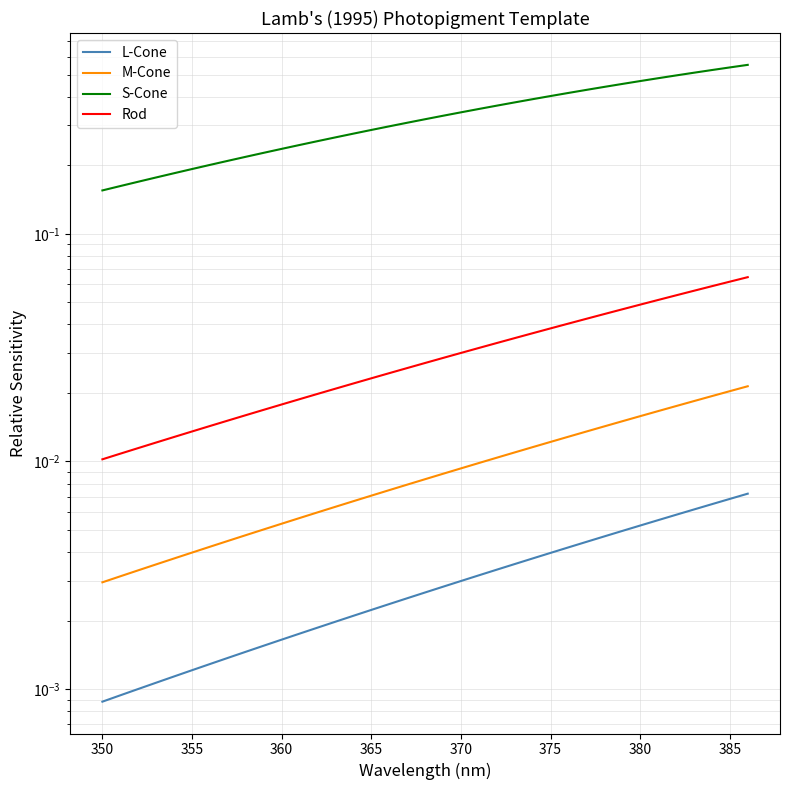

Reading left to right, transcribe all the data shown in this chart.

L-Cone: 0.0	0.0	0.0	0.0	0.0	0.0	0.0	0.0	0.0	0.0	0.0	0.0	0.0	0.0	0.0	0.0	0.0	0.0	0.0	0.0	0.0	0.0	0.0	0.0	0.0	0.0	0.0	0.0	0.0	0.0	0.0	0.0	0.0	0.0	0.0	0.0	0.0
M-Cone: 0.0	0.0	0.0	0.0	0.0	0.0	0.0	0.0	0.0	0.0	0.0	0.0	0.0	0.0	0.0	0.0	0.0	0.0	0.0	0.0	0.0	0.0	0.0	0.0	0.0	0.0	0.0	0.0	0.0	0.0	0.0	0.0	0.0	0.0	0.0	0.0	0.0
S-Cone: 0.2	0.2	0.2	0.2	0.2	0.2	0.2	0.2	0.2	0.2	0.2	0.2	0.3	0.3	0.3	0.3	0.3	0.3	0.3	0.3	0.3	0.4	0.4	0.4	0.4	0.4	0.4	0.4	0.4	0.5	0.5	0.5	0.5	0.5	0.5	0.5	0.6
Rod: 0.0	0.0	0.0	0.0	0.0	0.0	0.0	0.0	0.0	0.0	0.0	0.0	0.0	0.0	0.0	0.0	0.0	0.0	0.0	0.0	0.0	0.0	0.0	0.0	0.0	0.0	0.0	0.0	0.0	0.0	0.0	0.1	0.1	0.1	0.1	0.1	0.1